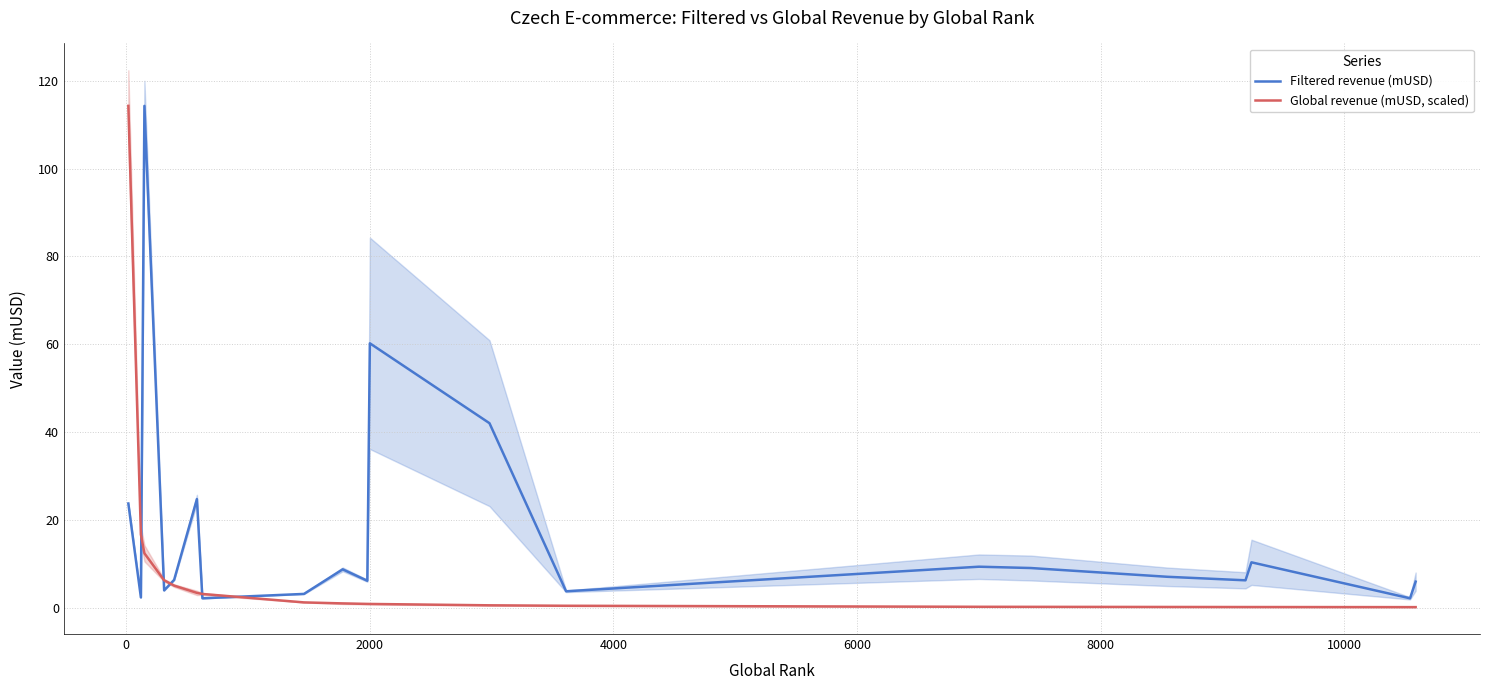

List the series in order of their peak value, lowest first.

Filtered revenue (mUSD), Global revenue (mUSD, scaled)